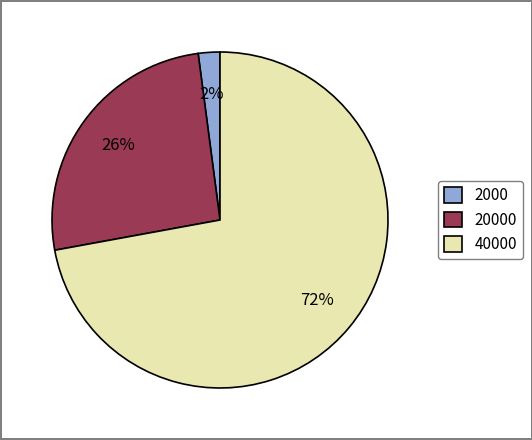

How many slices are in this pie chart?

3